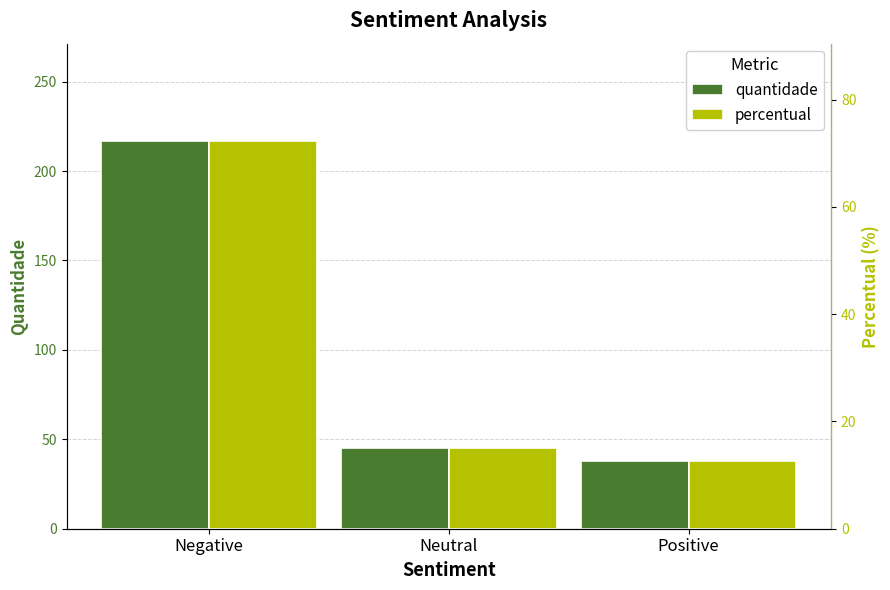

Reading left to right, transcribe all the data shown in this chart.

quantidade: Negative=217.0	Neutral=45.0	Positive=38.0
percentual: Negative=72.3	Neutral=15.0	Positive=12.7